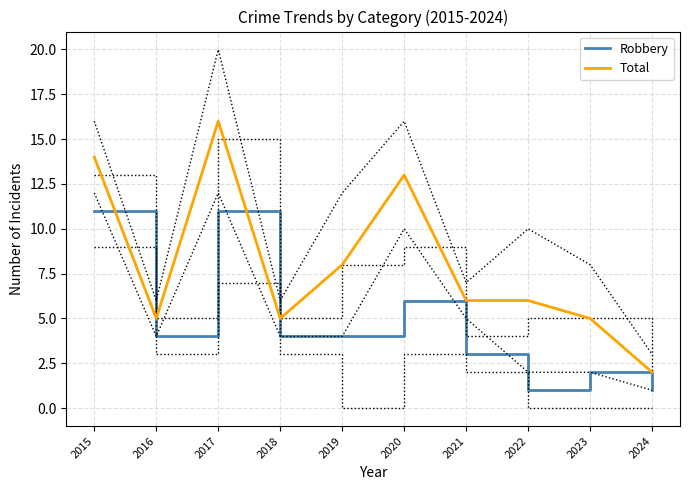

What is the difference between the maximum and minimum values in the Robbery series?

10